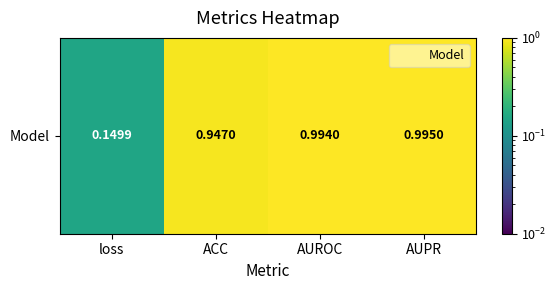

What is the sum of all values?

3.1